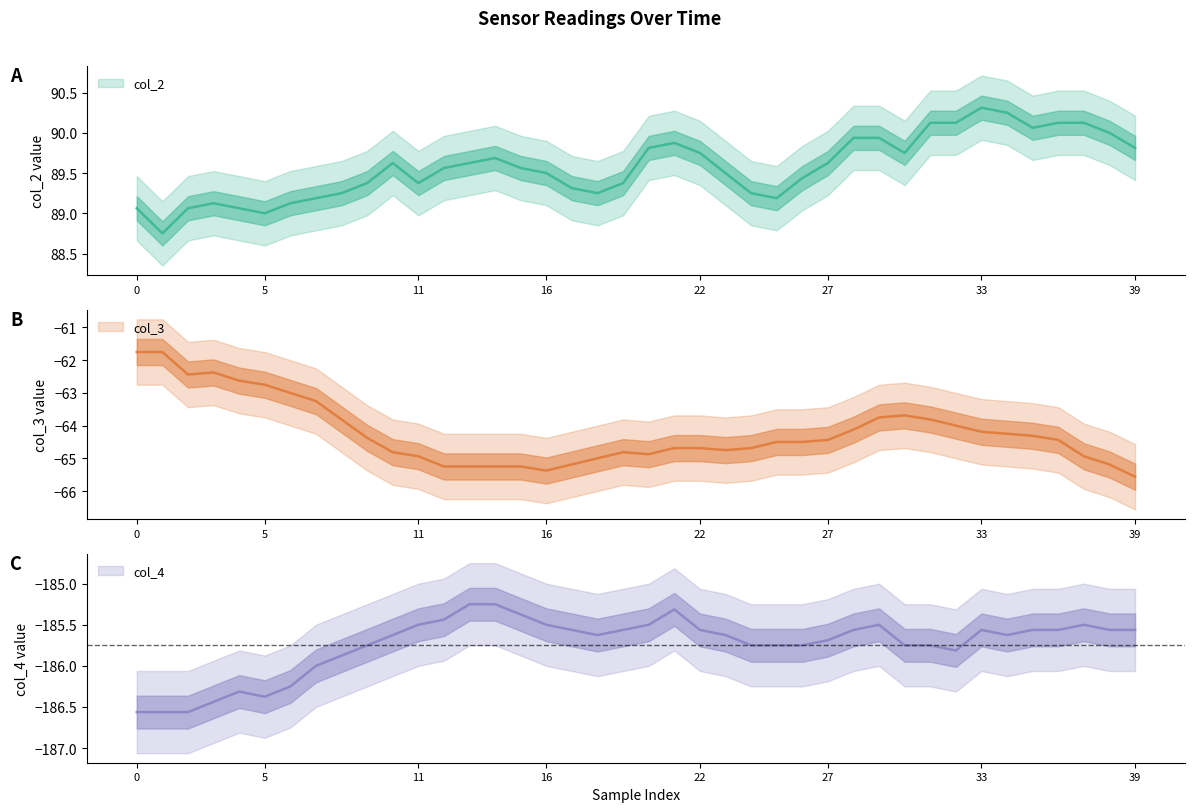

Reading left to right, list all the values displayed in this chart.

col_2: 89.1	88.8	89.1	89.1	89.1	89.0	89.1	89.2	89.2	89.4	89.6	89.4	89.6	89.6	89.7	89.6	89.5	89.3	89.2	89.4	89.8	89.9	89.8	89.5	89.2	89.2	89.4	89.6	89.9	89.9	89.8	90.1	90.1	90.3	90.2	90.1	90.1	90.1	90.0	89.8
col_3: -61.8	-61.8	-62.4	-62.4	-62.6	-62.8	-63.0	-63.2	-63.8	-64.4	-64.8	-64.9	-65.2	-65.2	-65.2	-65.2	-65.4	-65.2	-65.0	-64.8	-64.9	-64.7	-64.7	-64.8	-64.7	-64.5	-64.5	-64.4	-64.1	-63.8	-63.7	-63.8	-64.0	-64.2	-64.2	-64.3	-64.4	-64.9	-65.2	-65.6
col_4: -186.6	-186.6	-186.6	-186.4	-186.3	-186.4	-186.2	-186.0	-185.9	-185.8	-185.6	-185.5	-185.4	-185.2	-185.2	-185.4	-185.5	-185.6	-185.6	-185.6	-185.5	-185.3	-185.6	-185.6	-185.8	-185.8	-185.8	-185.7	-185.6	-185.5	-185.8	-185.8	-185.8	-185.6	-185.6	-185.6	-185.6	-185.5	-185.6	-185.6